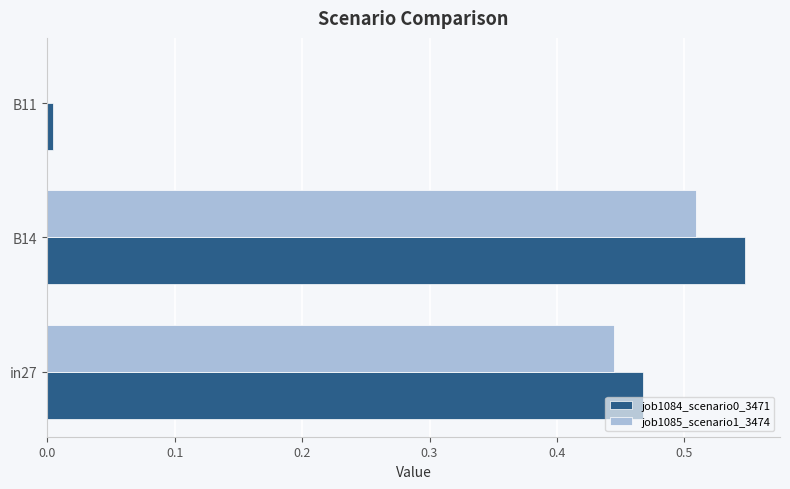

What is the sum of the job1085_scenario1_3474 values at B14 and in27?

1.0